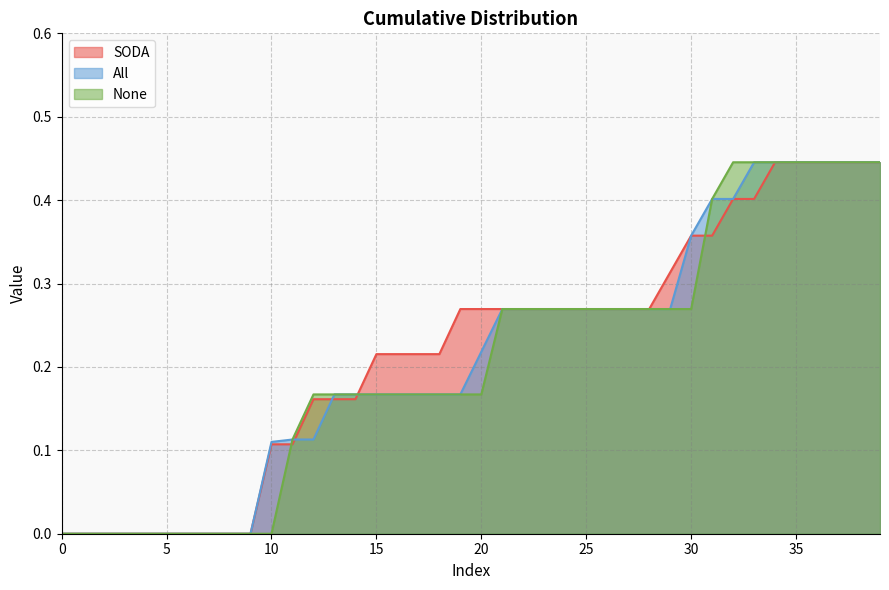

True or false: None has more than 1 points higher than both neighbors.

False